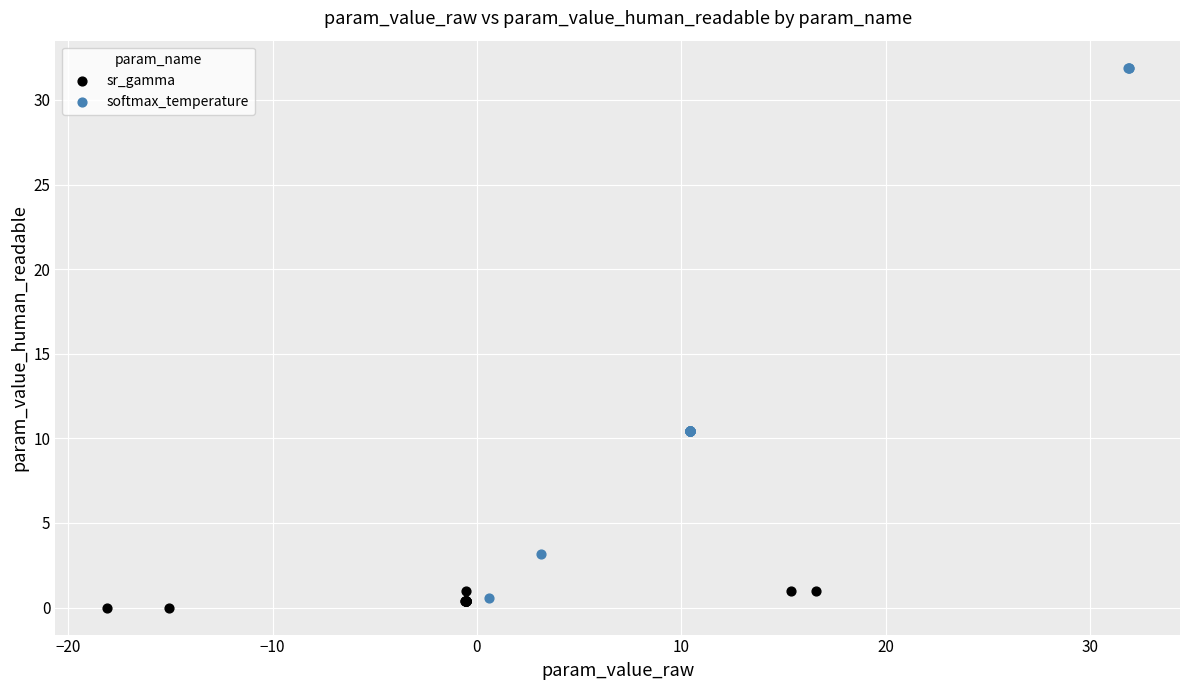

Which series reaches the maximum Y coordinate?

softmax_temperature